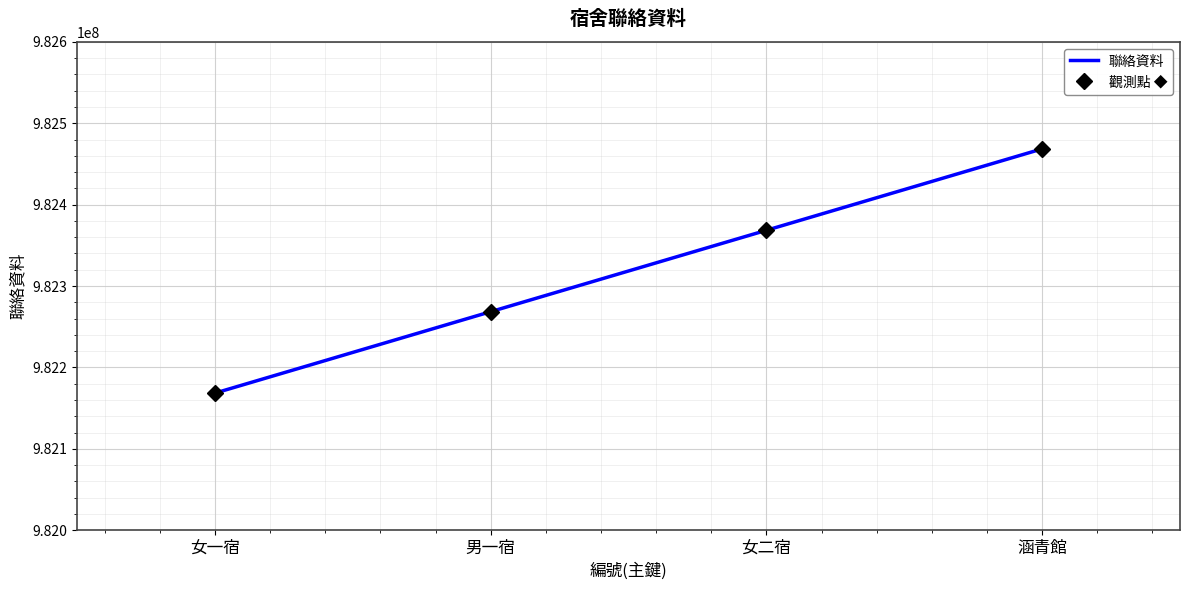

At which label is 觀測點 ◆ closest to 982318524?

男一宿